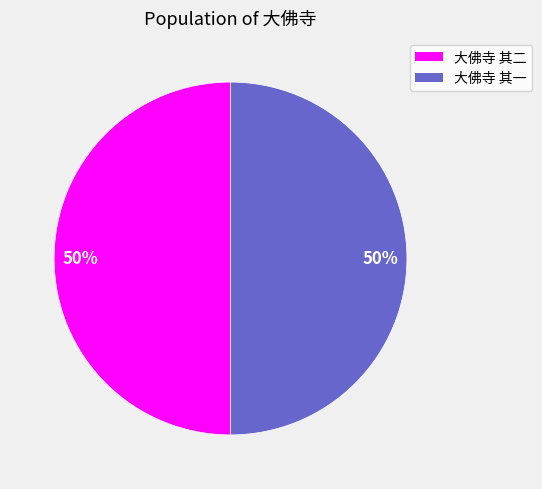

What percentage is the 大佛寺 其二 slice, to the nearest percent?

50%